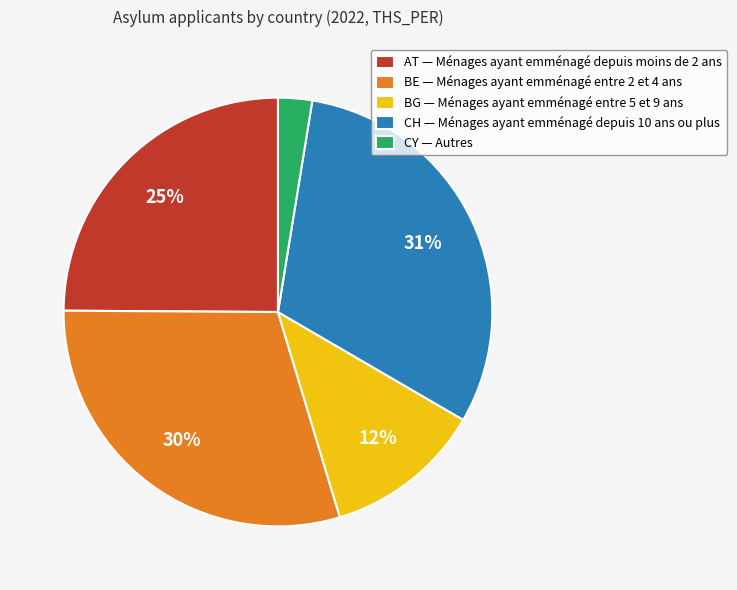

Does any single category account for the majority?

No